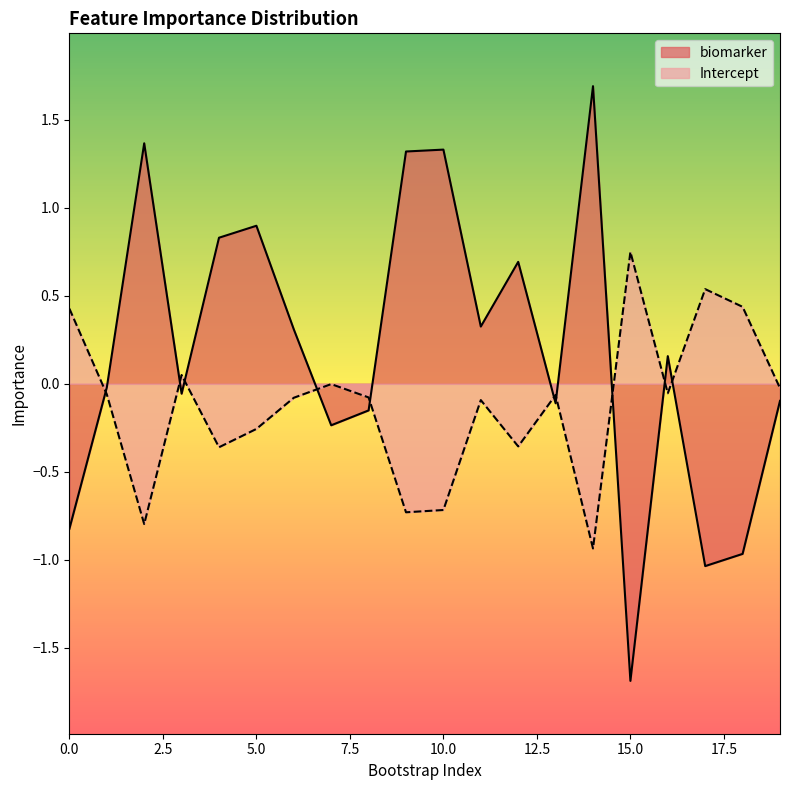

What is the difference between the highest and lowest values at 11?

0.4